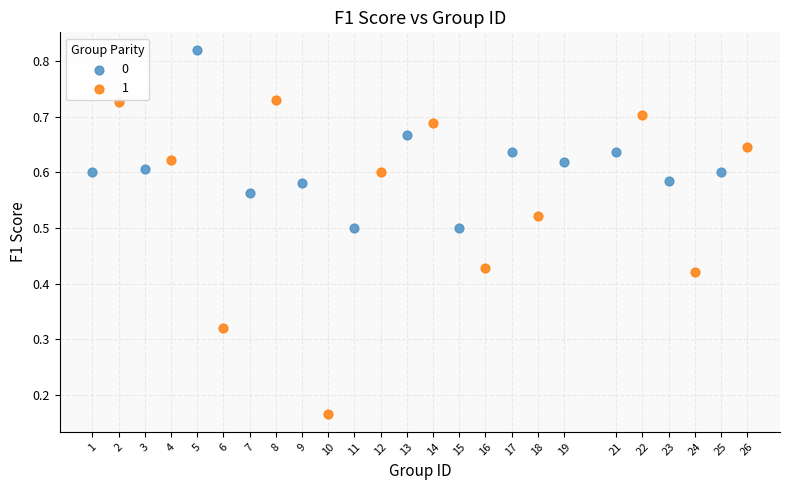

Which series has the largest Y range (max minus min)?

1